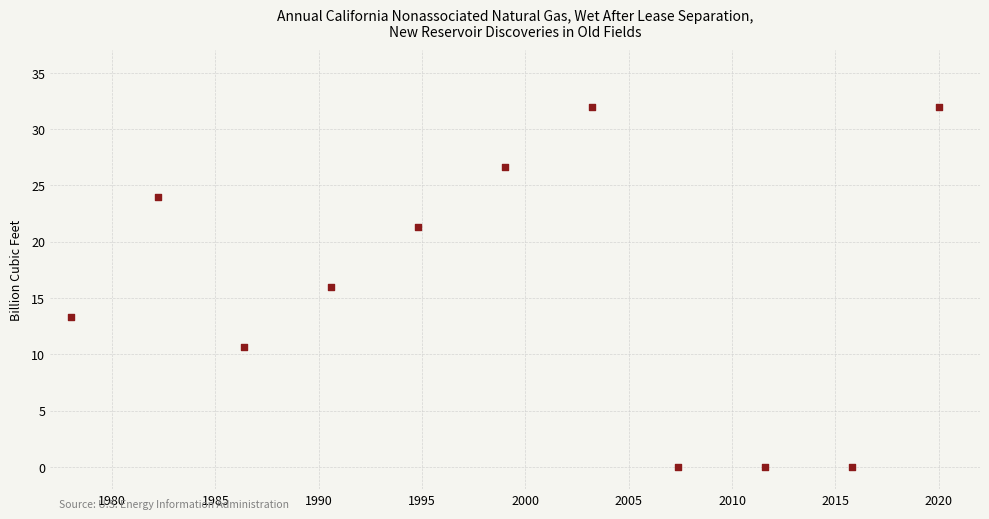

What is the range of X values (max minus min)?

42.0